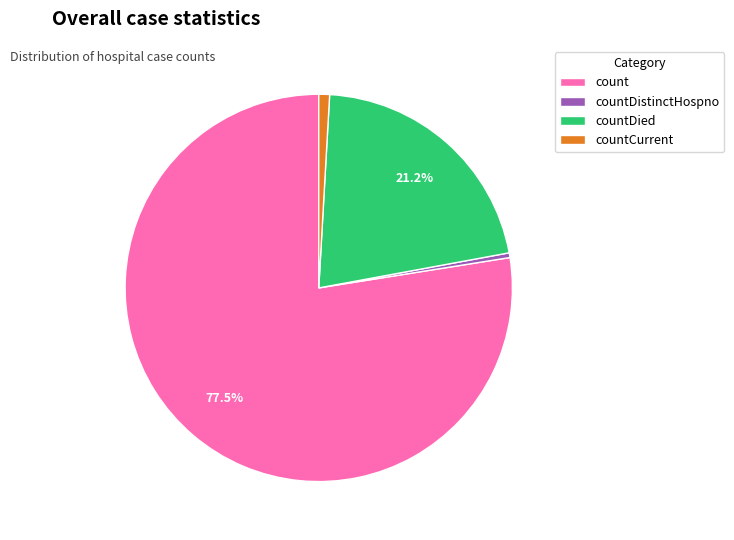

What percentage is the countCurrent slice, to the nearest percent?

1%